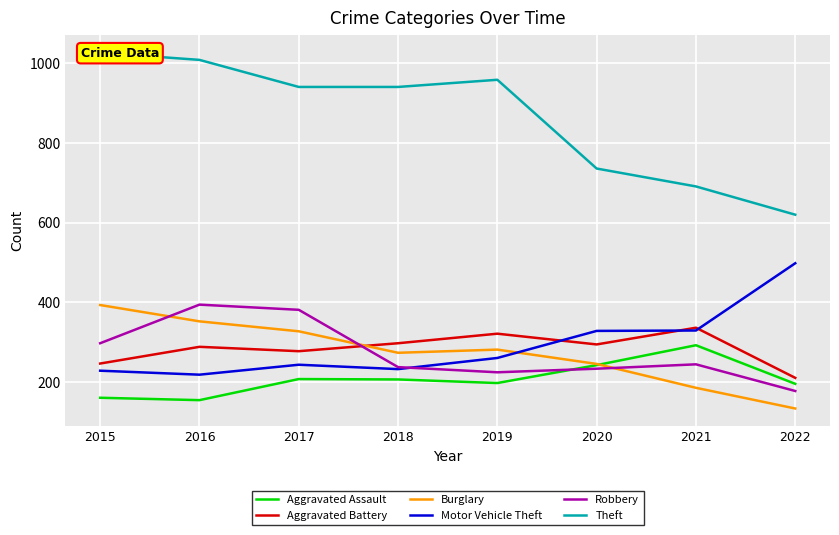

Reading right to left, extract all data points from this chart.

Aggravated Assault: 195	292	242	197	206	207	154	160
Aggravated Battery: 210	336	294	321	297	277	288	246
Burglary: 133	185	245	281	273	327	352	393
Motor Vehicle Theft: 498	329	328	260	232	243	218	228
Robbery: 177	244	233	224	237	381	394	297
Theft: 620	691	736	959	941	941	1009	1027